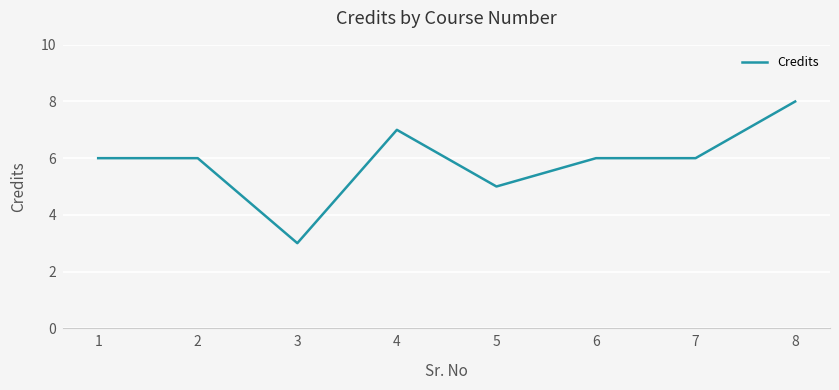

Which category has the highest value across all series?

8